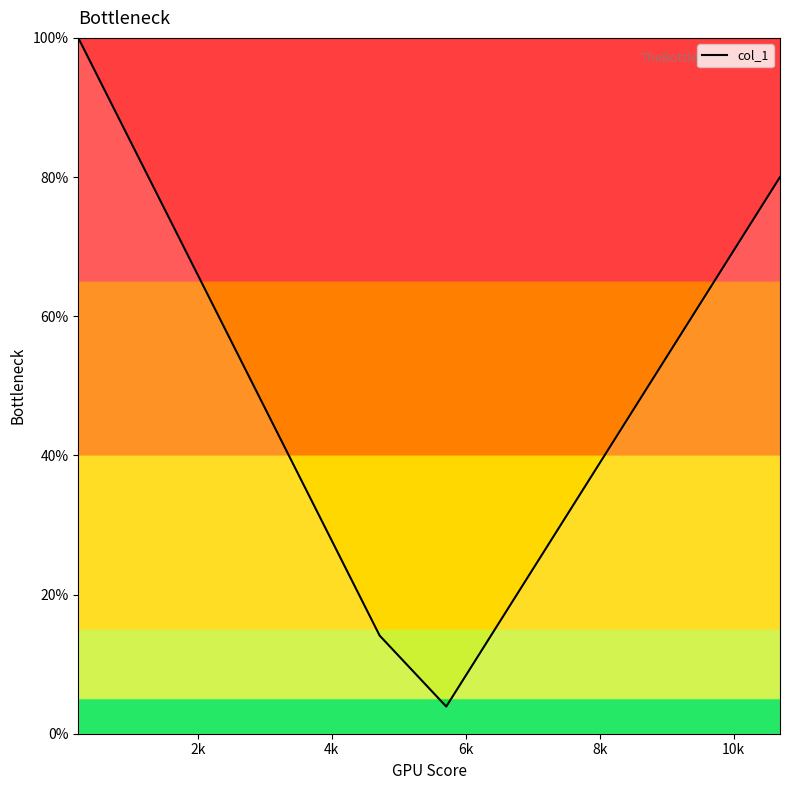

What is the greatest value displayed?

100.0